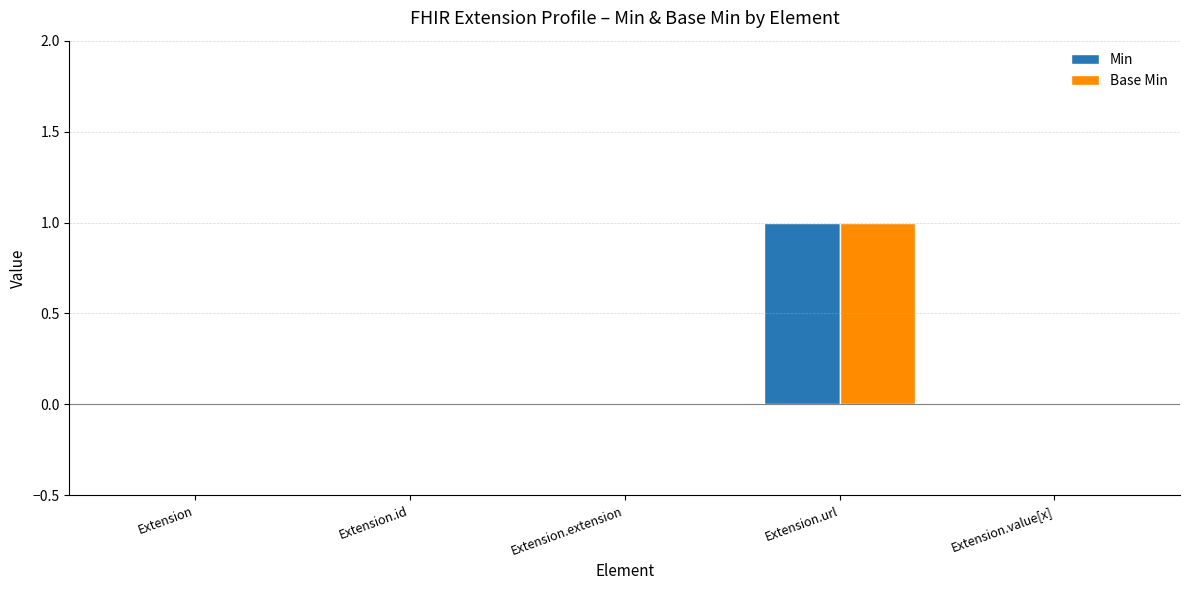

What is the sum of all Base Min values?

1